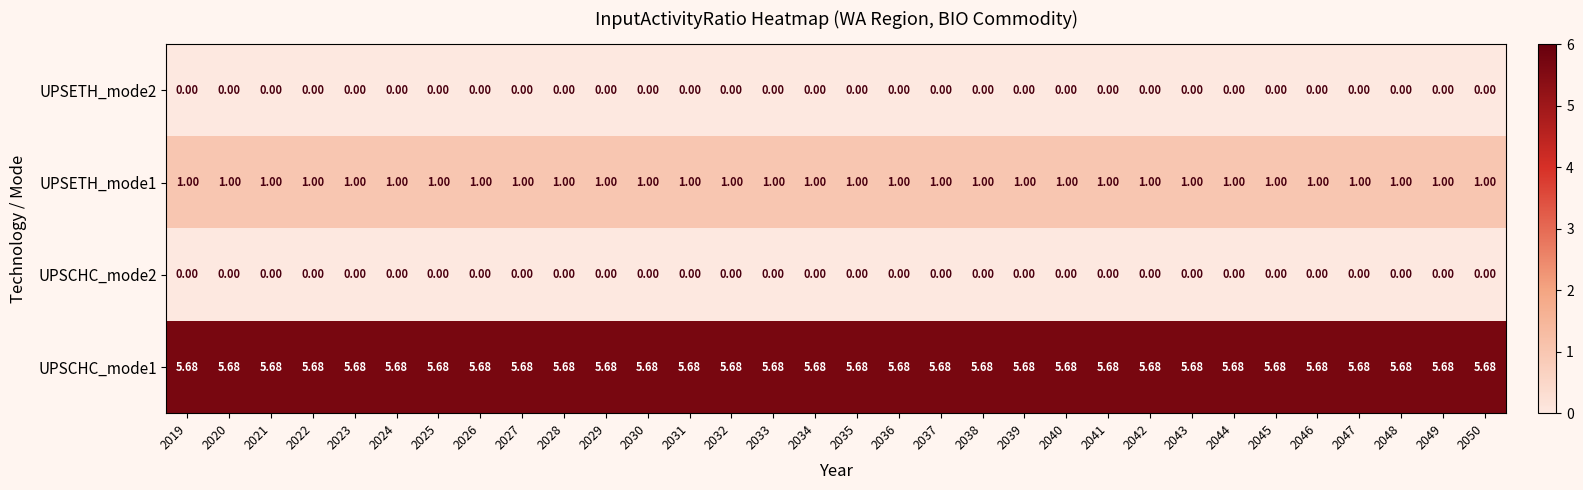

How many series are shown in this chart?

4